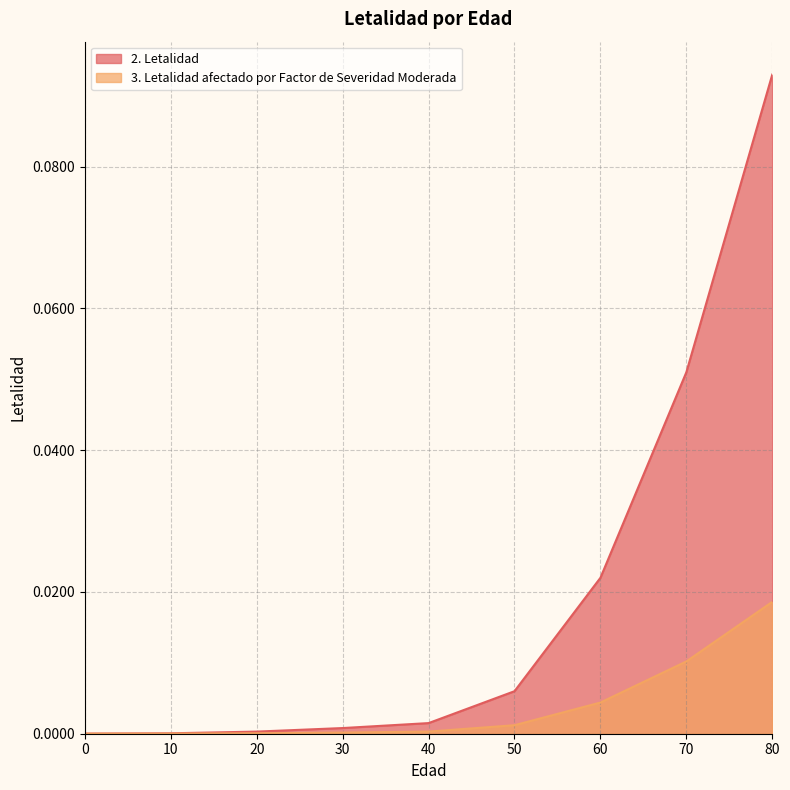

What is the difference between the maximum and minimum values in the 2. Letalidad series?

0.1